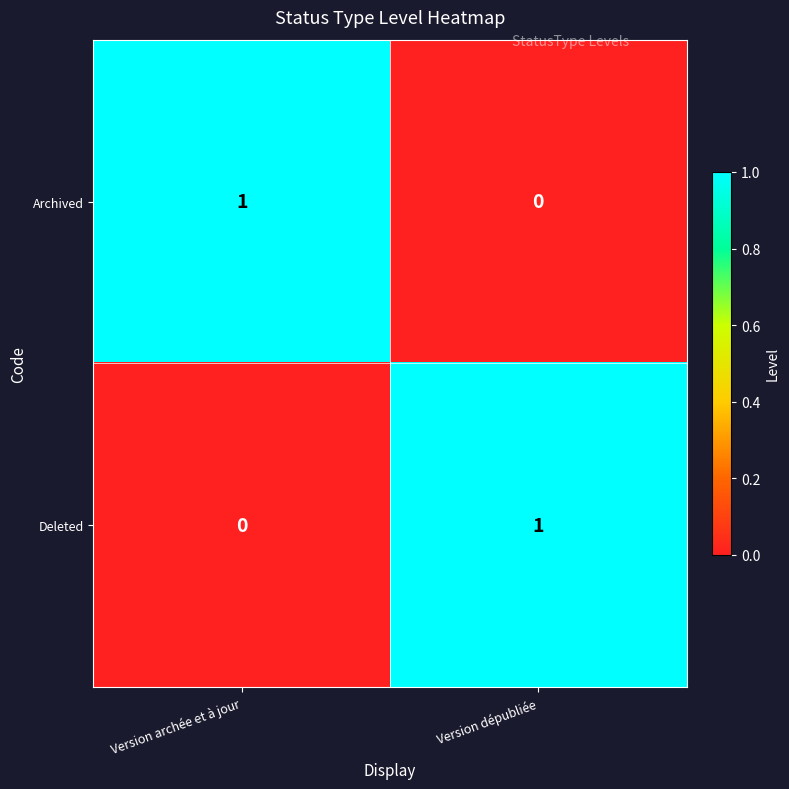

At which label is Deleted closest to 0?

Version archée et à jour